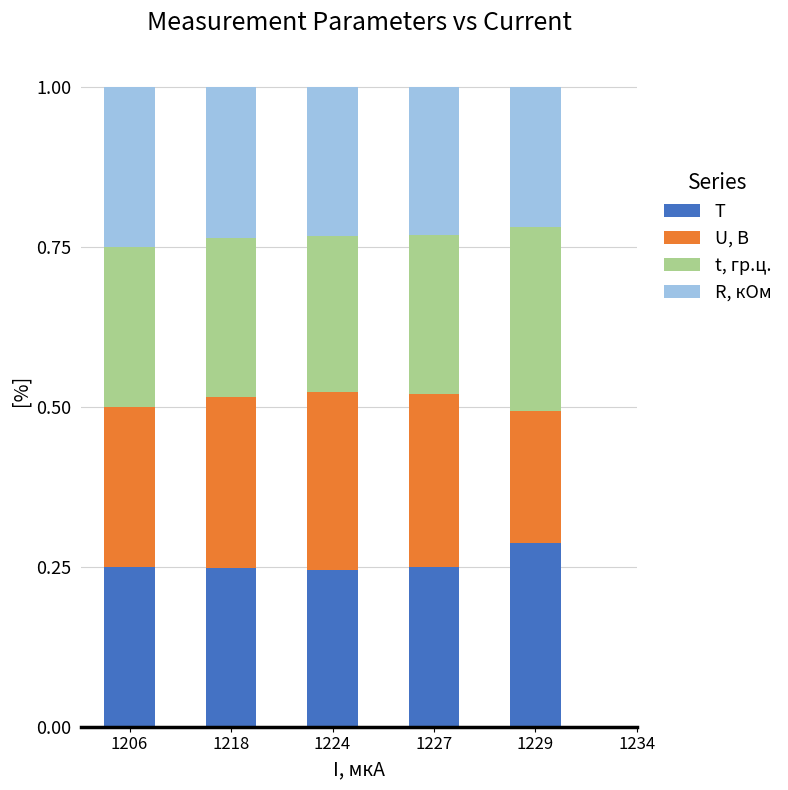

Does the chart contain stacked bars?

Yes